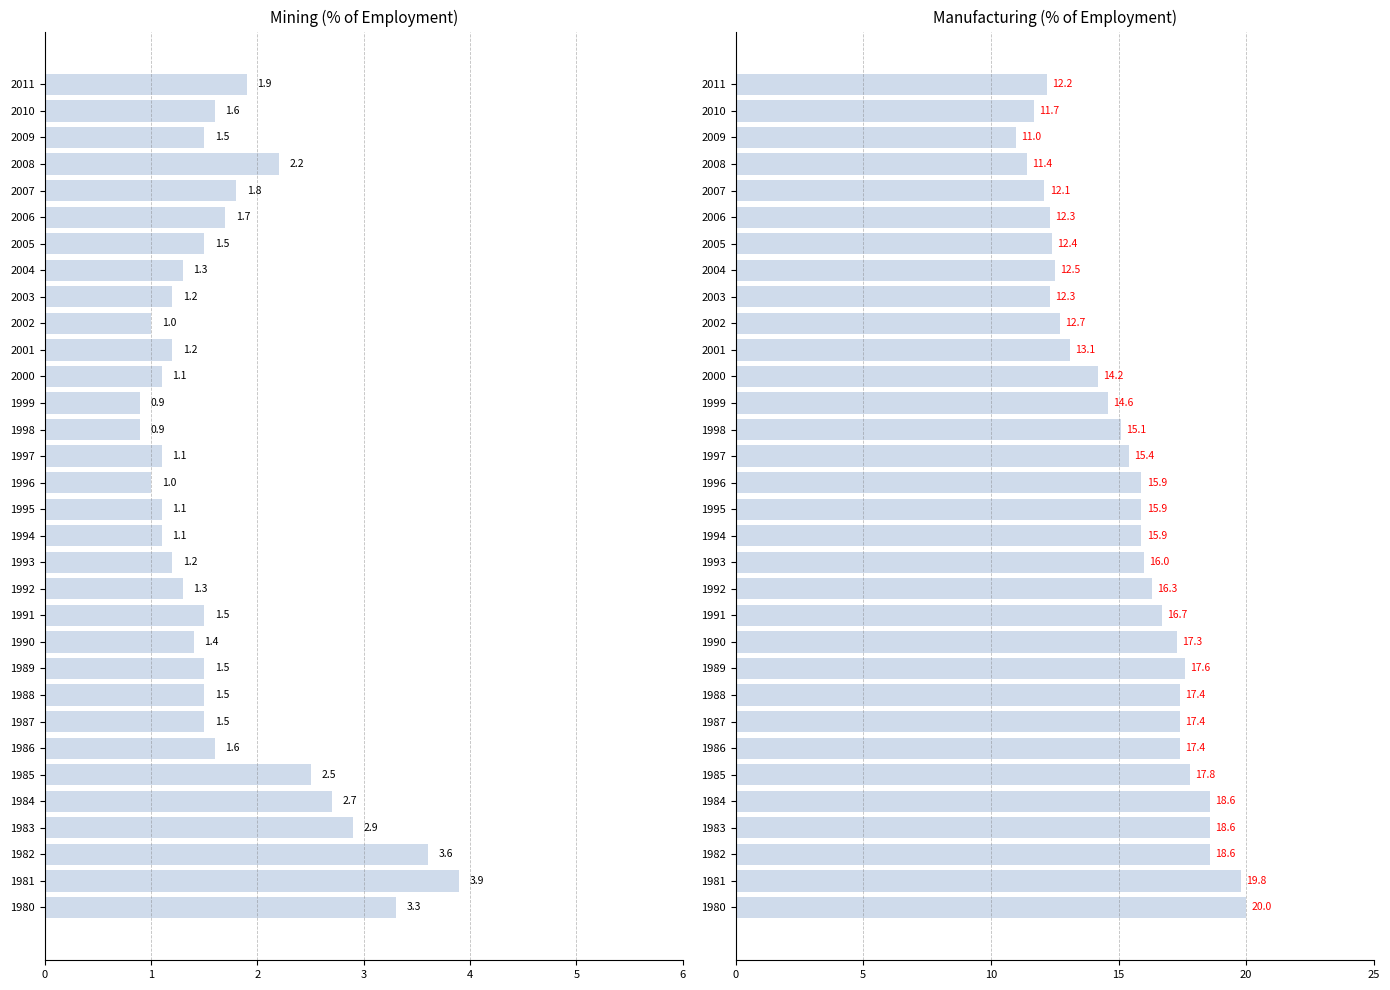

What is the sum of all Manufacturing values?

490.2